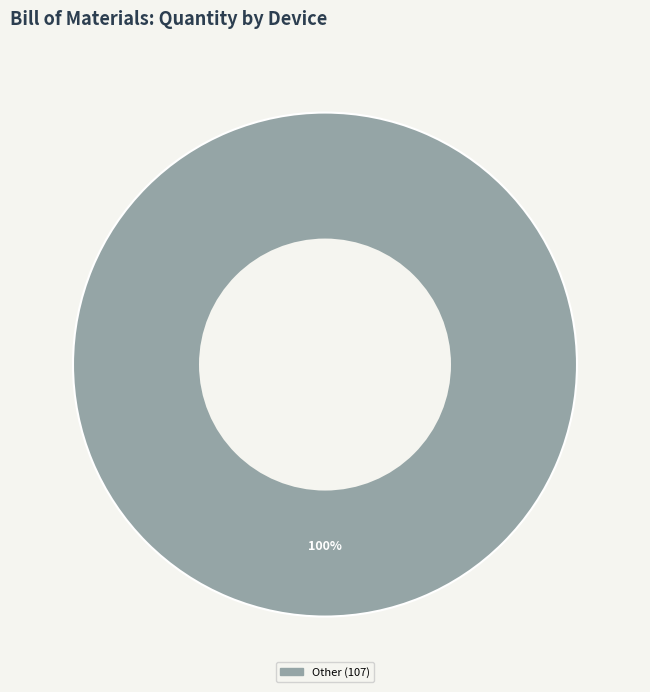

Is there any slice that represents more than half of the pie?

Yes